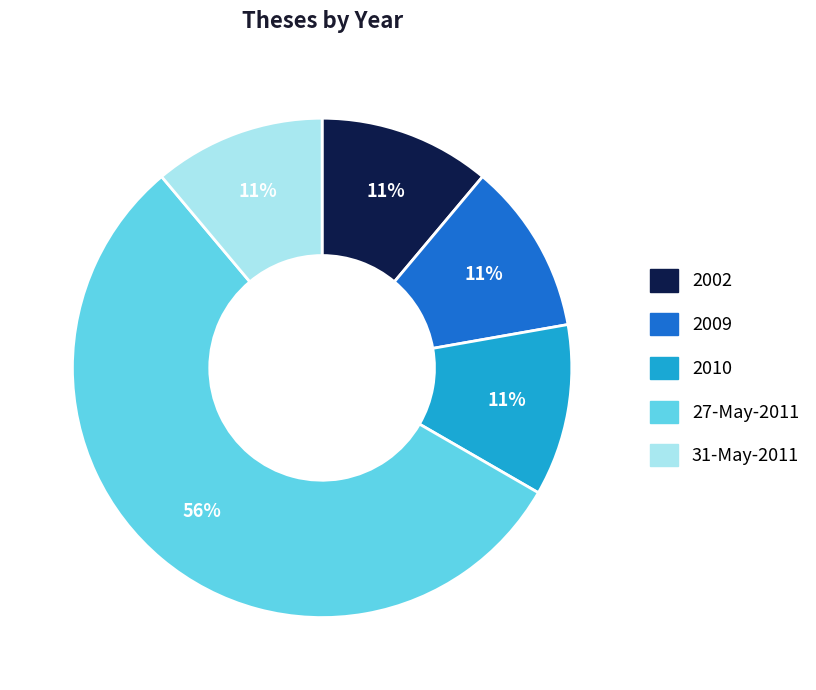

How many slices are in this pie chart?

5